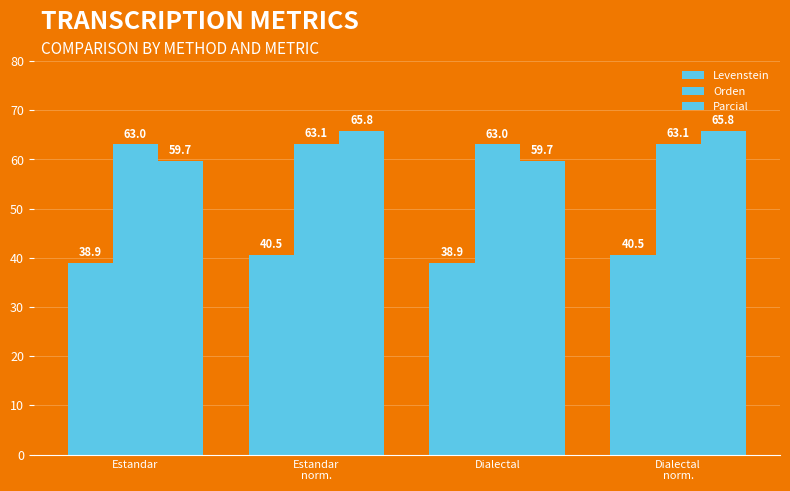

How many distinct data groups are displayed?

3